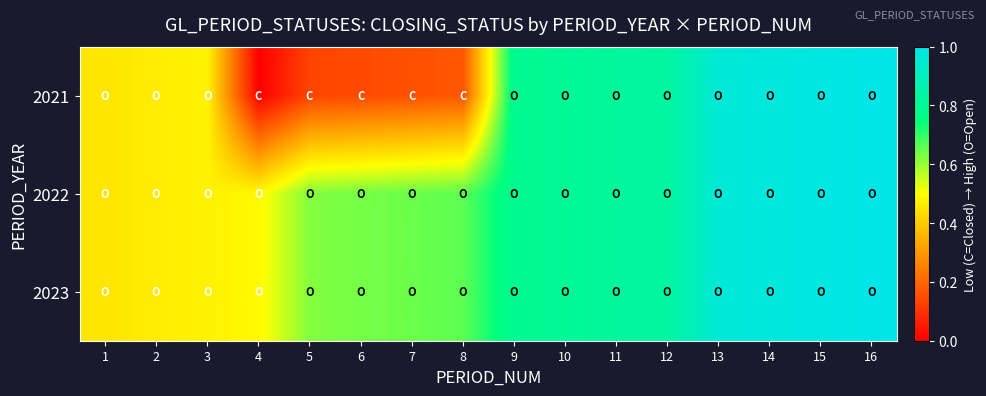

What is the difference between the highest and lowest values at 7?

0.5